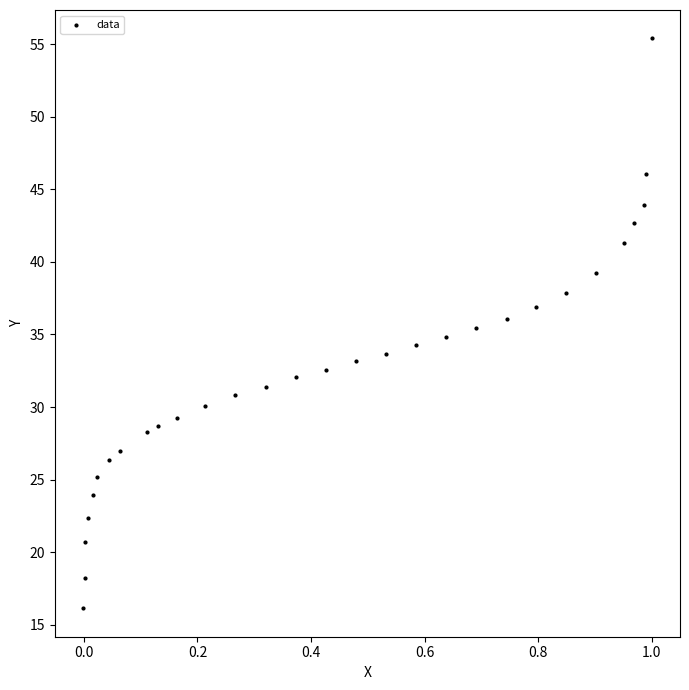

What is the range of Y values (max minus min)?

39.3